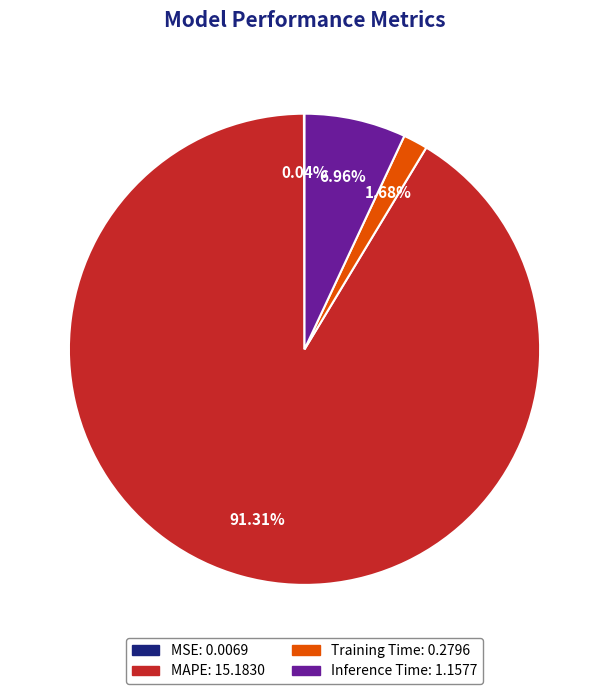

Is there a majority slice in this chart?

Yes